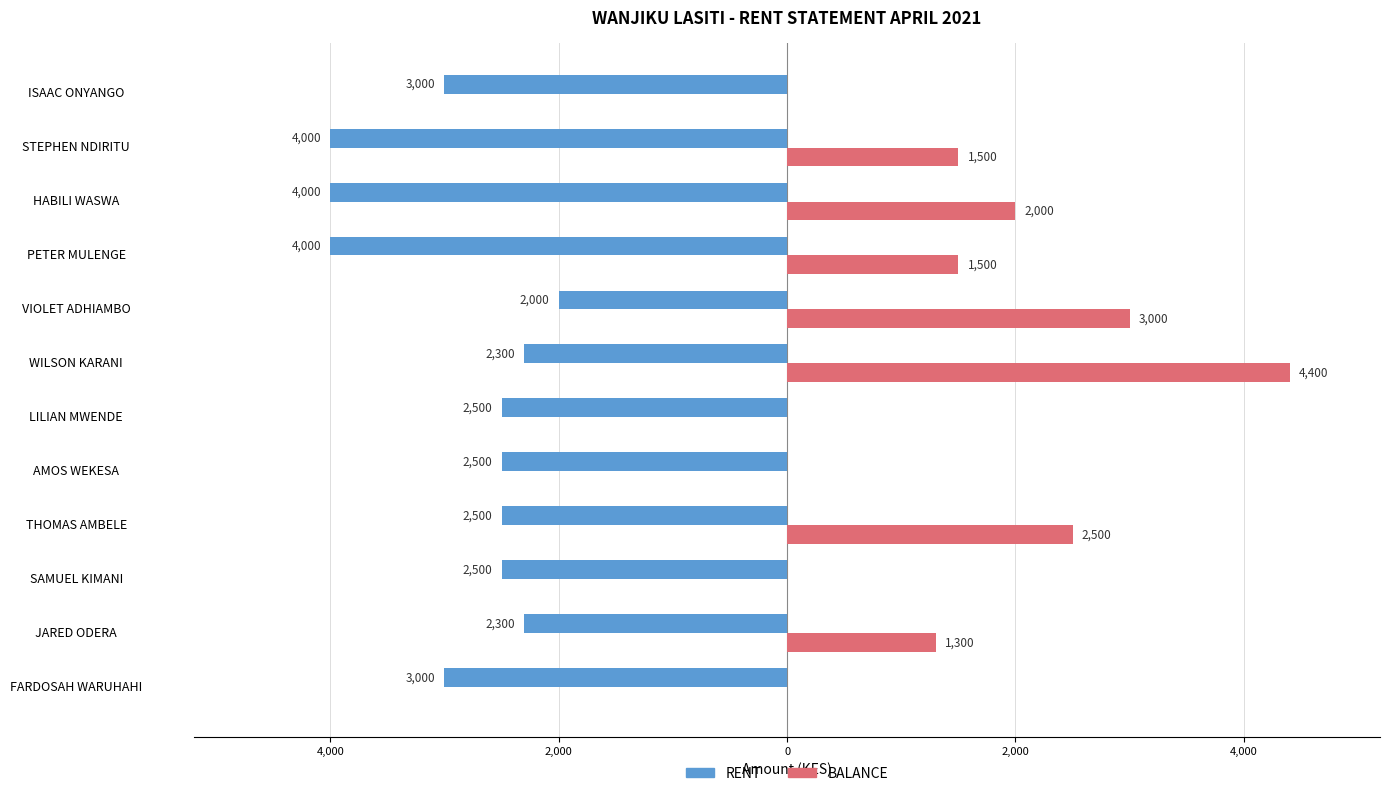

Reading left to right, list all the values displayed in this chart.

RENT: -3000	-2300	-2500	-2500	-2500	-2500	-2300	-2000	-4000	-4000	-4000	-3000
BALANCE: 0	1300	0	2500	0	0	4400	3000	1500	2000	1500	0